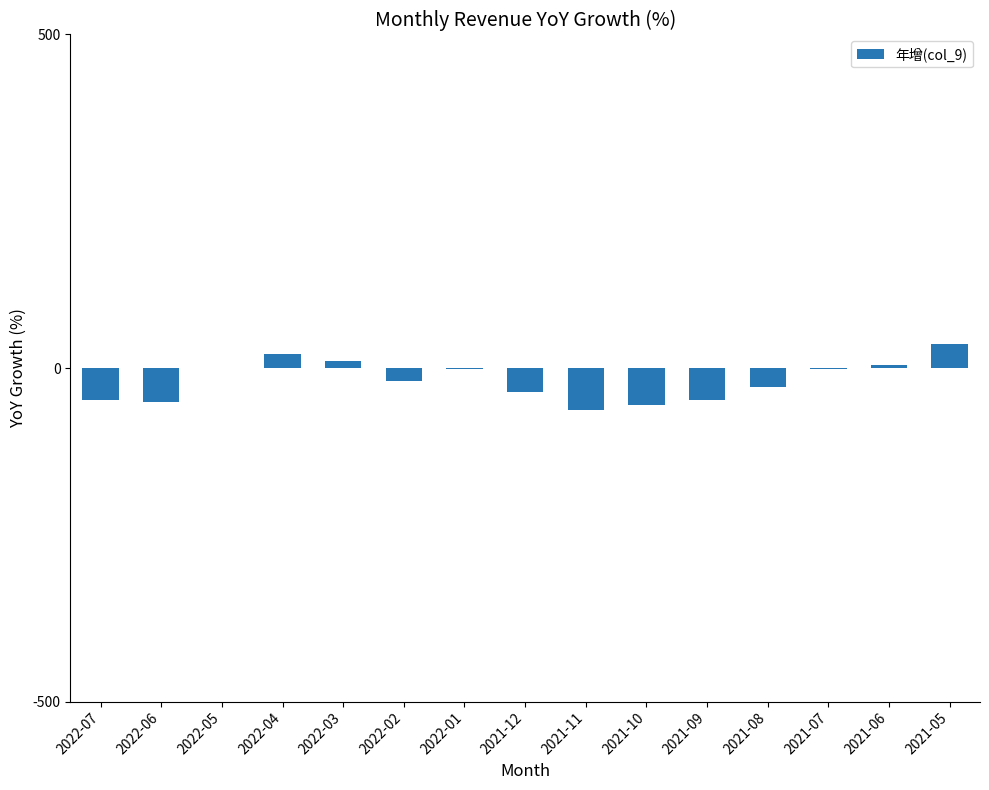

Is it true that the value at 2022-04 is 20.5?

True